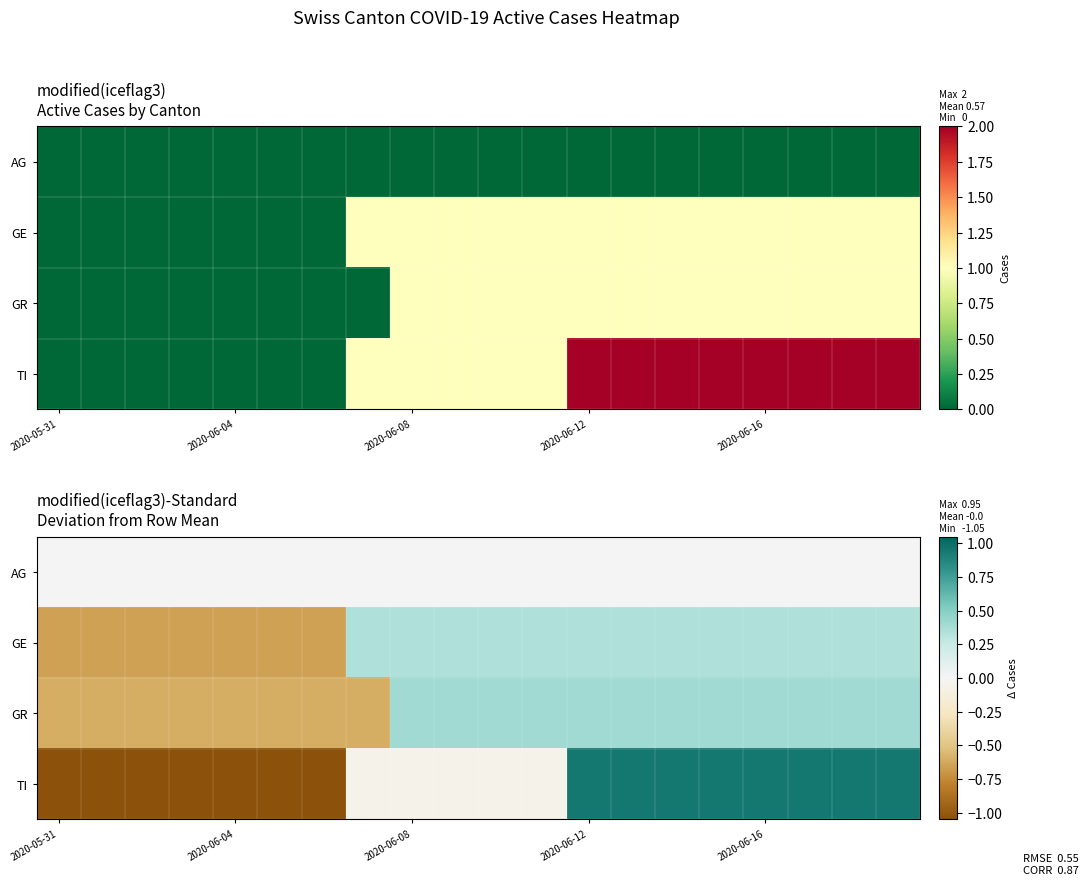

Count the GR values in the range 0 to 1.

12